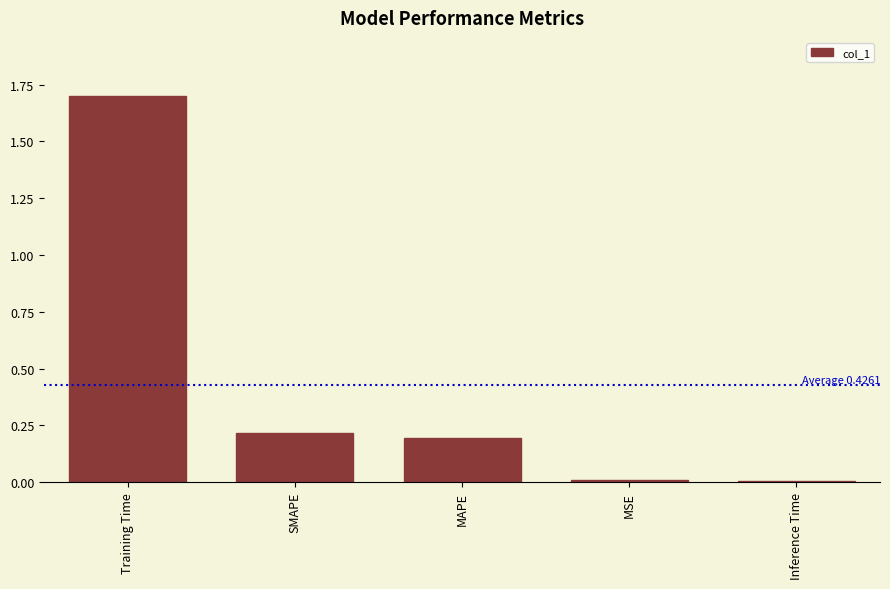

Which category has the highest value across all series?

Training Time